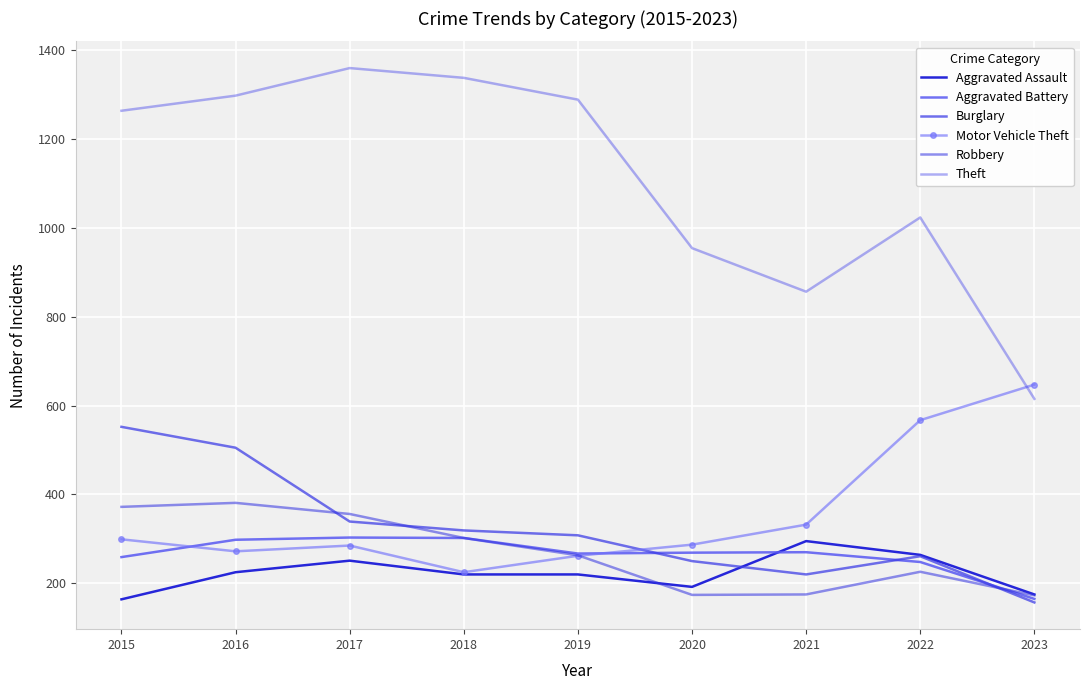

At how many categories does at least one series exceed 971?

6